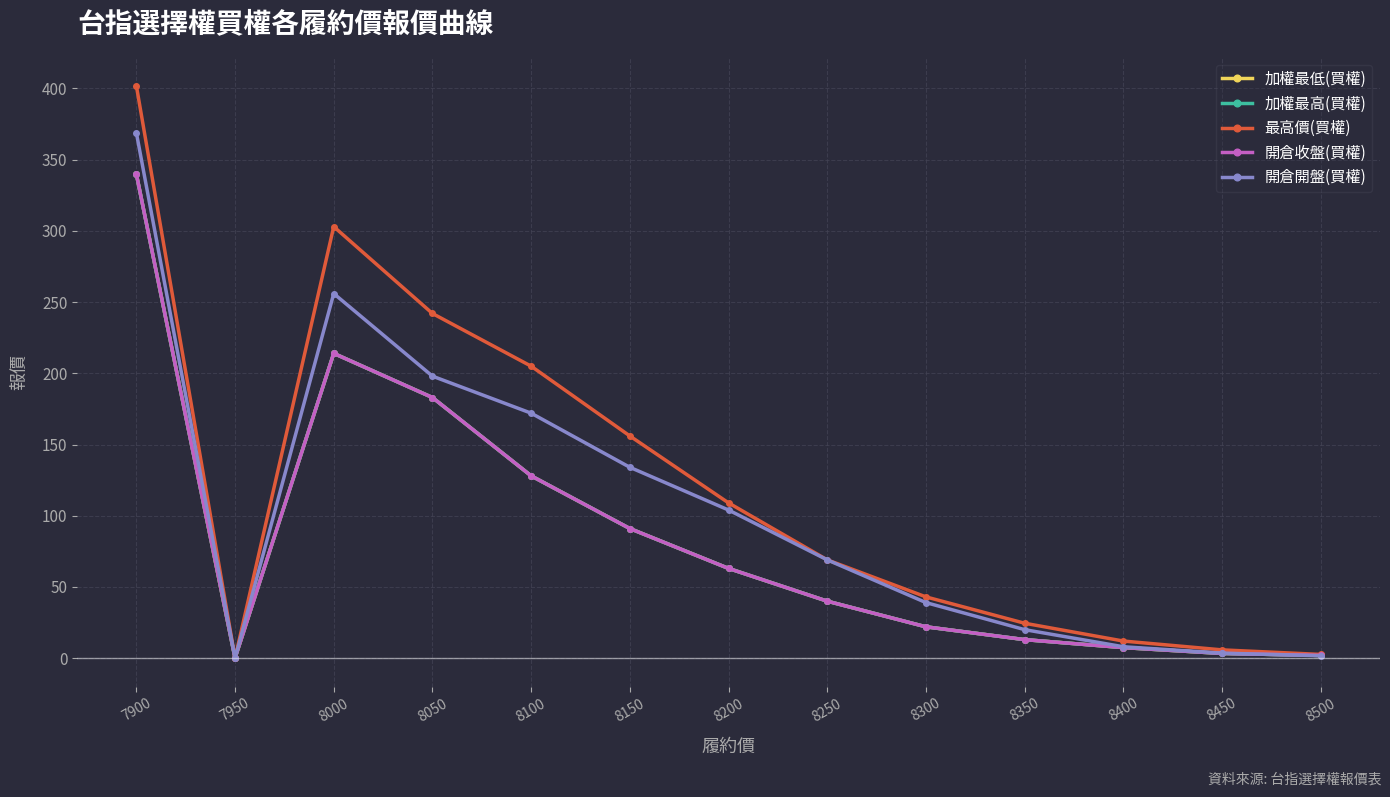

Is this an area chart (filled region under the line)?

No